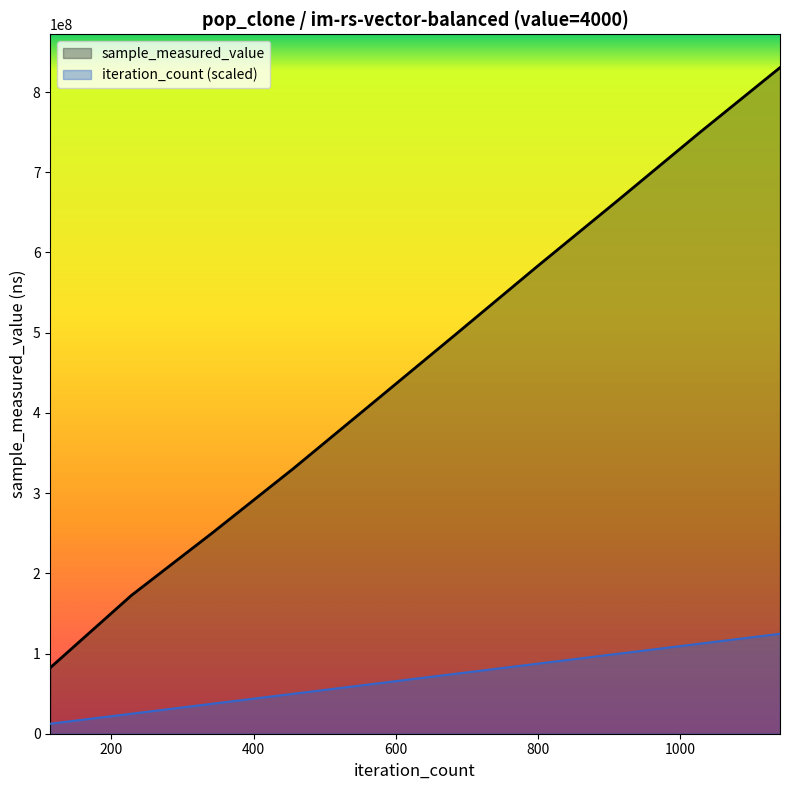

True or false: sample_measured_value has more than 0 points higher than both neighbors.

False